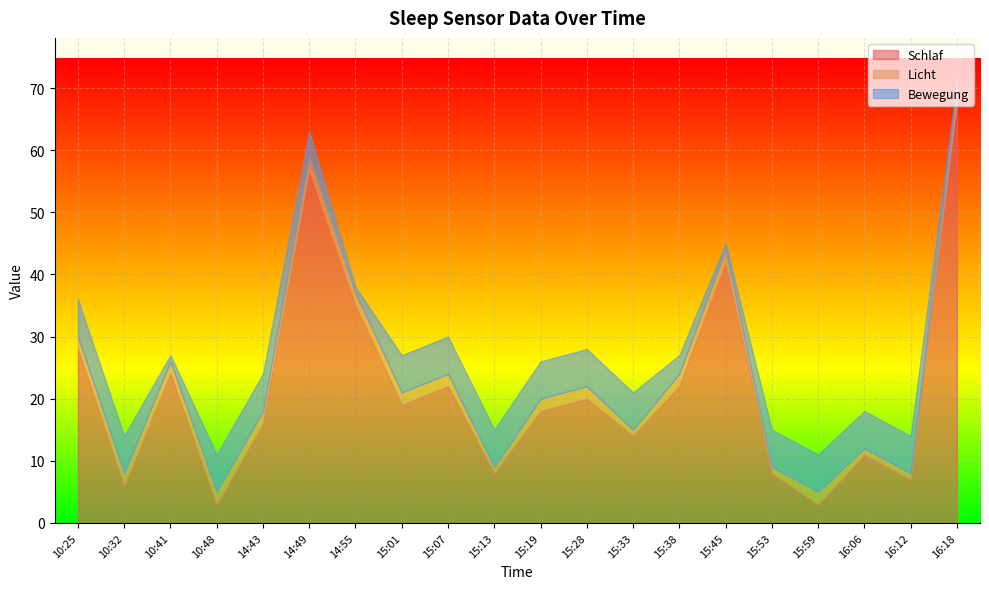

What position from the left is 15:19?

11